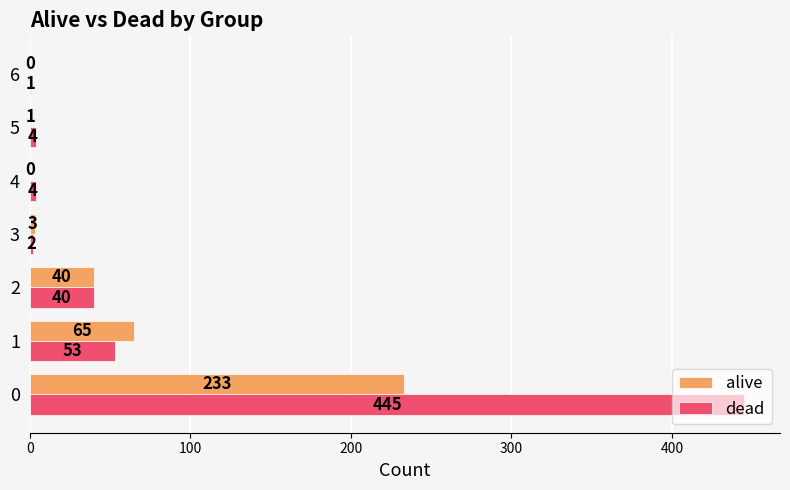

The dead series shows 23 at 2. True or false?

False